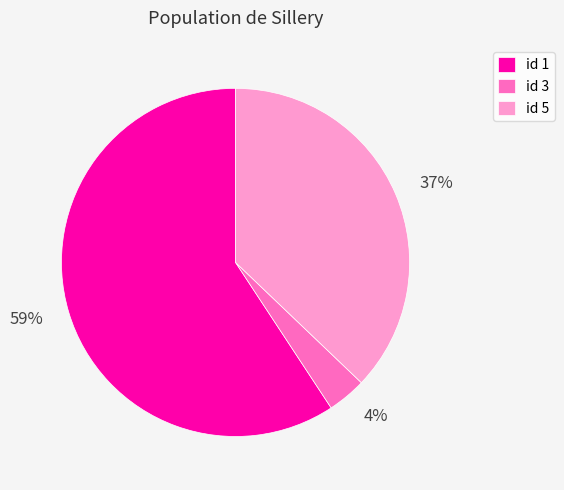

Is there a majority slice in this chart?

Yes